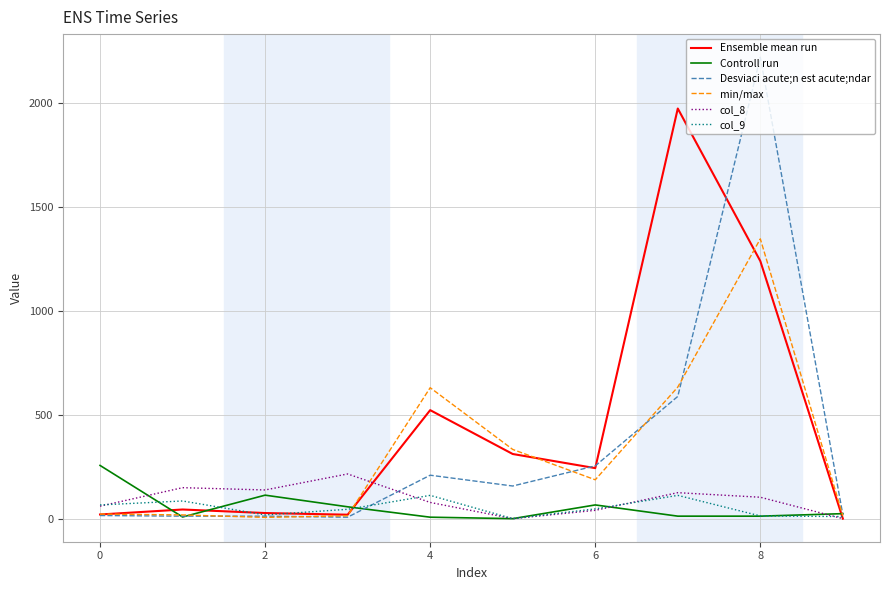

How many lines are shown in the chart?

6